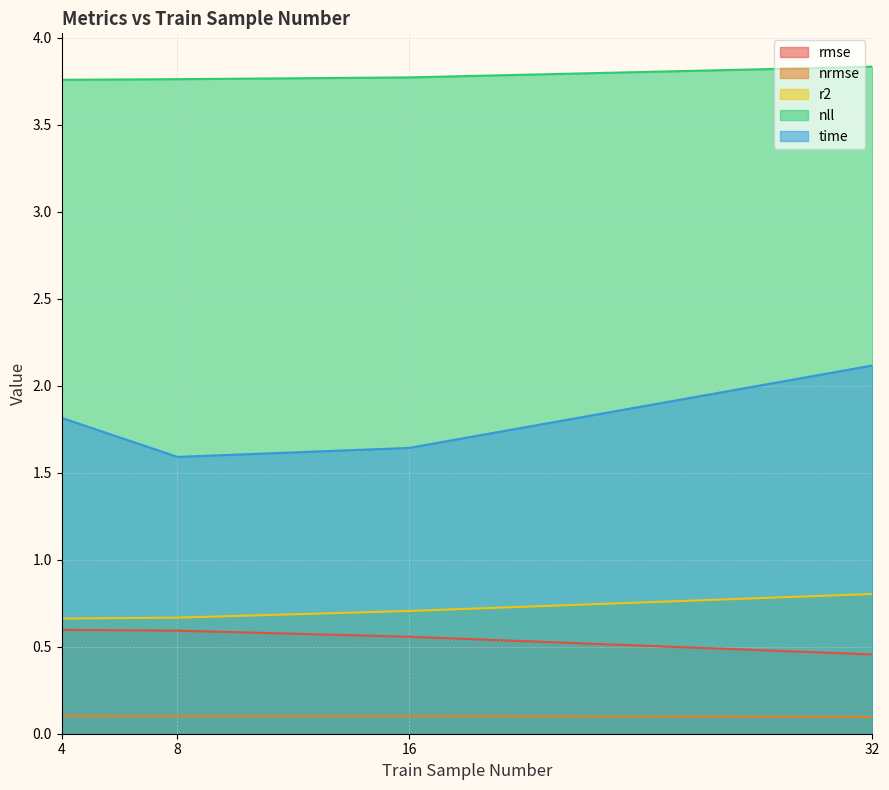

At how many categories does at least one series exceed 2?

4